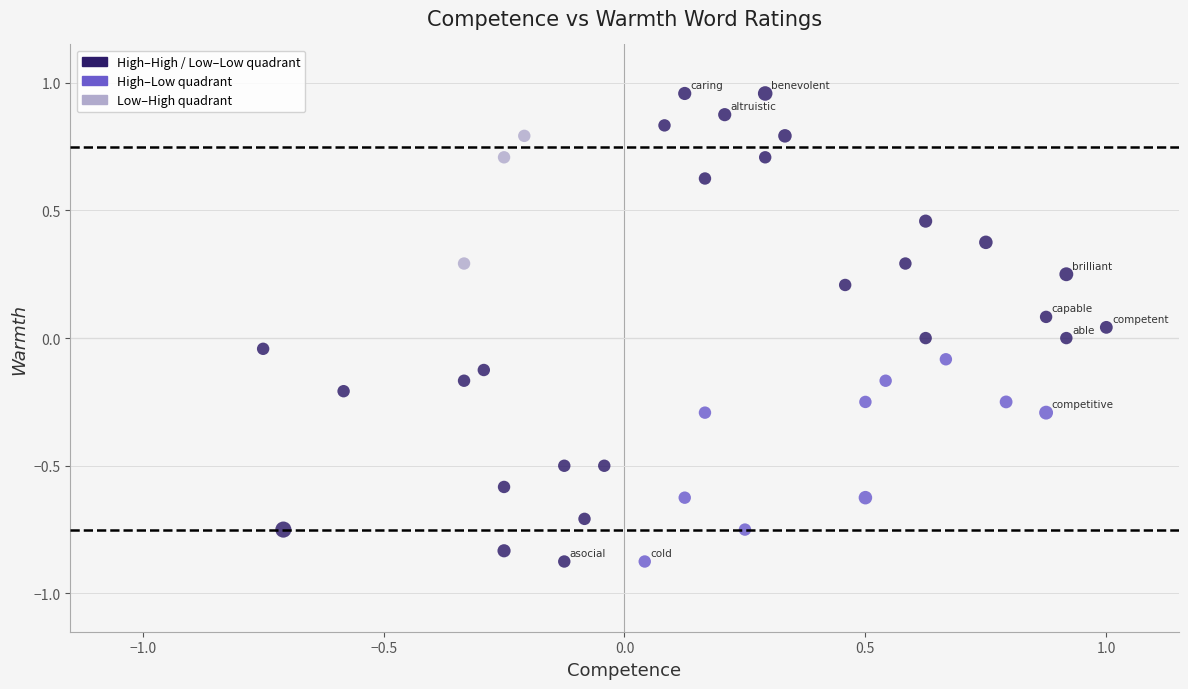

What is the range of X values (max minus min)?

1.8